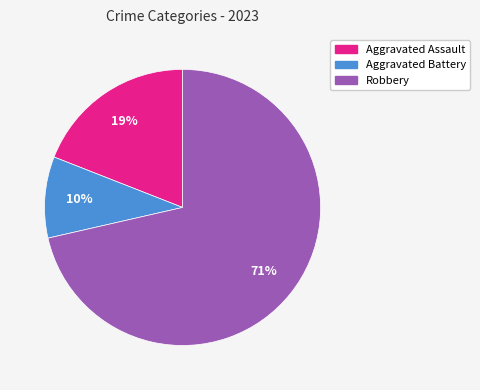

How many slices are in this pie chart?

3